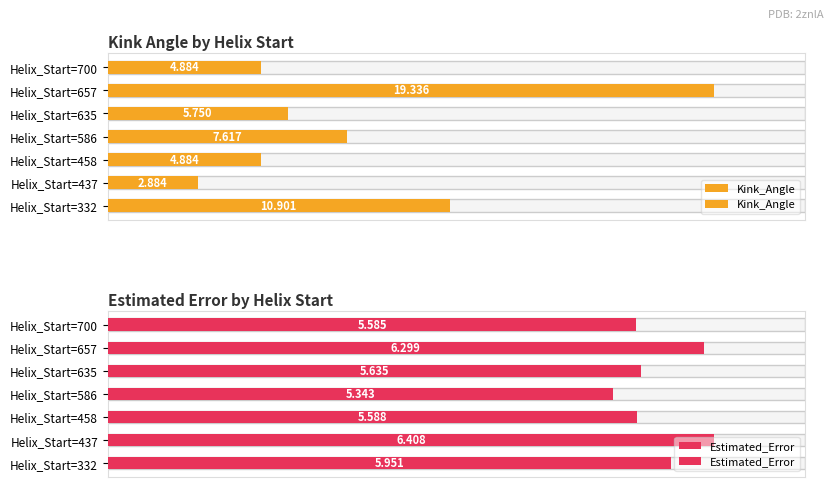

How many groups of bars are there?

7